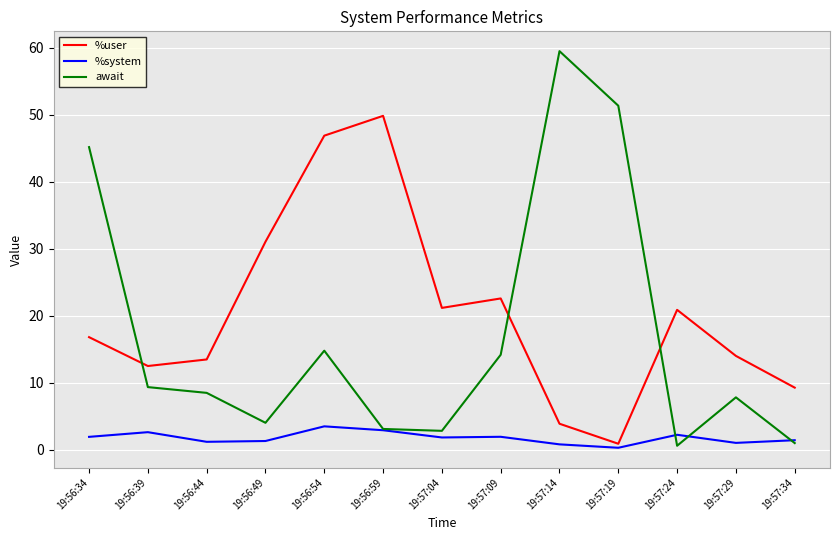

Which series has the largest total across all categories?

%user